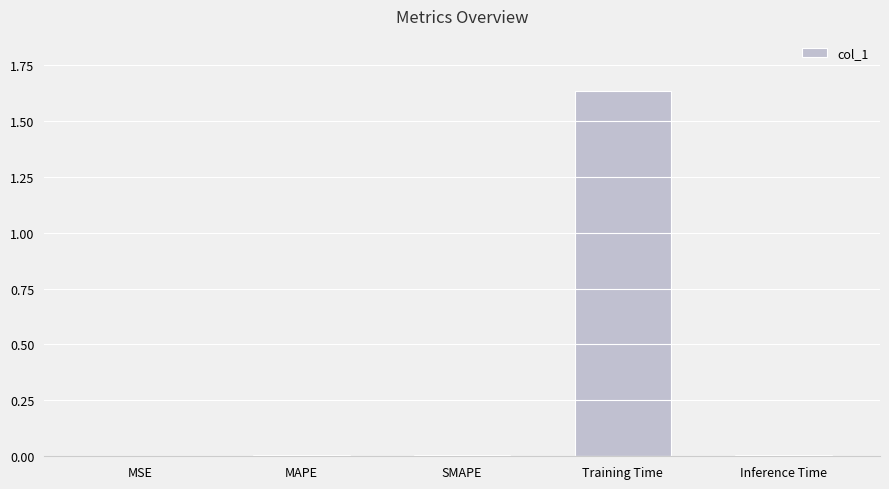

Is it true that the value at Inference Time is 0.0?

True